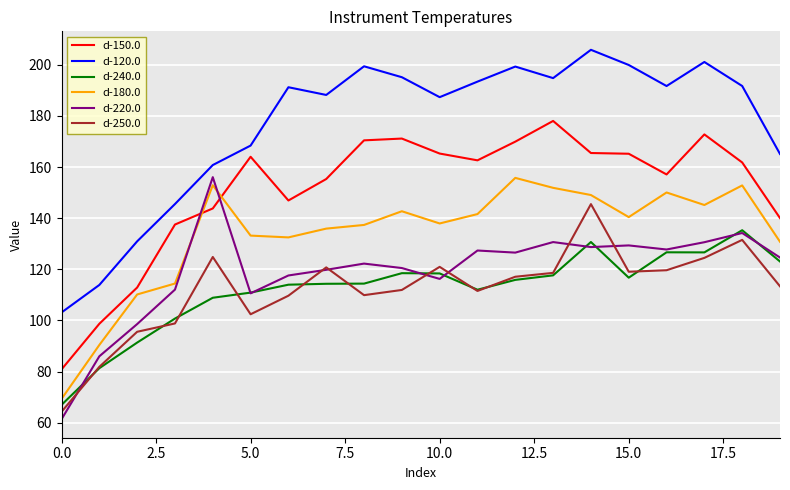

True or false: d-220.0 has more than 1 interior local peaks.

True